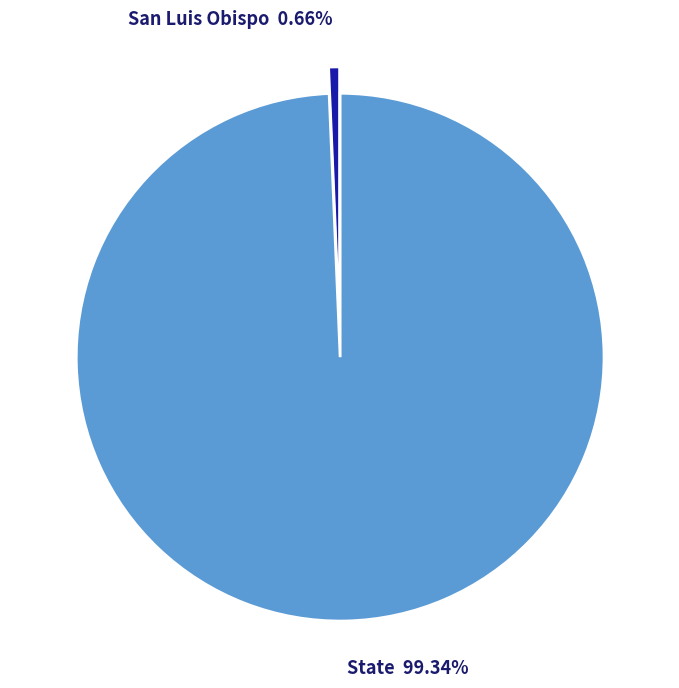

To the nearest percent, what is the average slice percentage?

50%